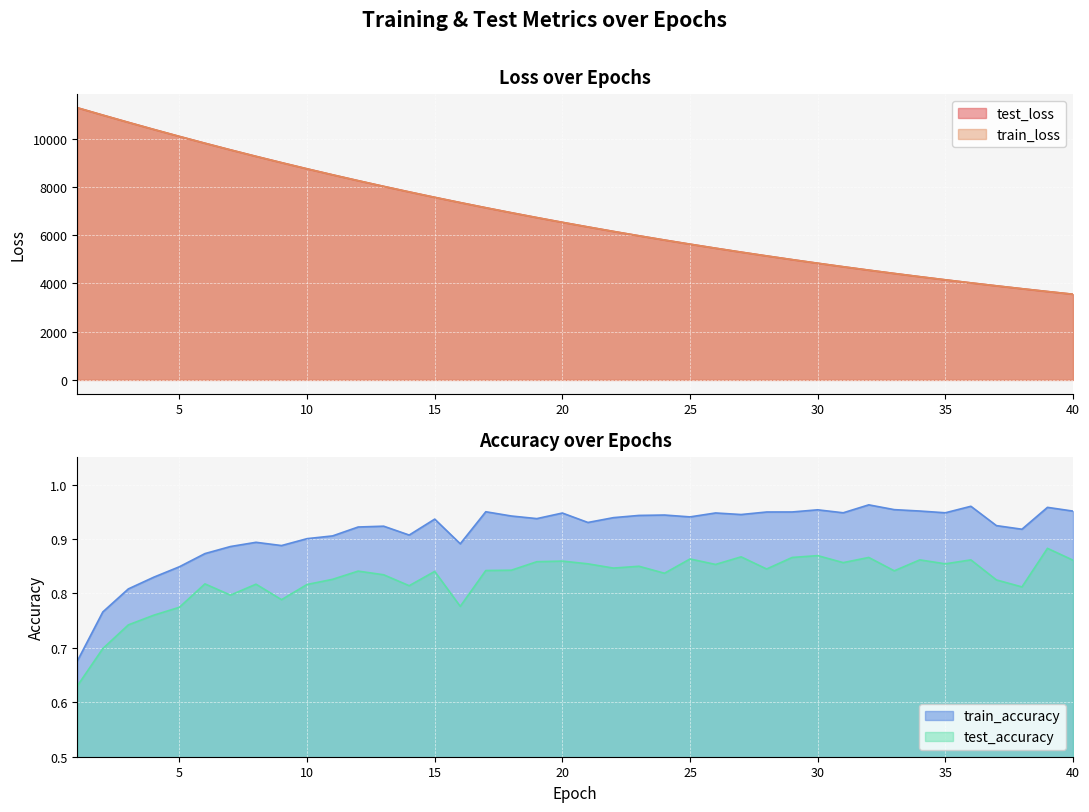

True or false: test_accuracy and train_loss cross at least once.

False